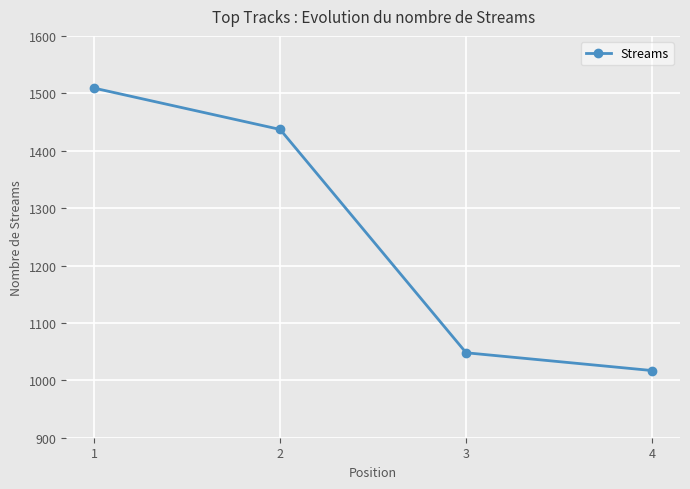

Reading left to right, what are all the values shown in this chart?

1509	1437	1048	1017